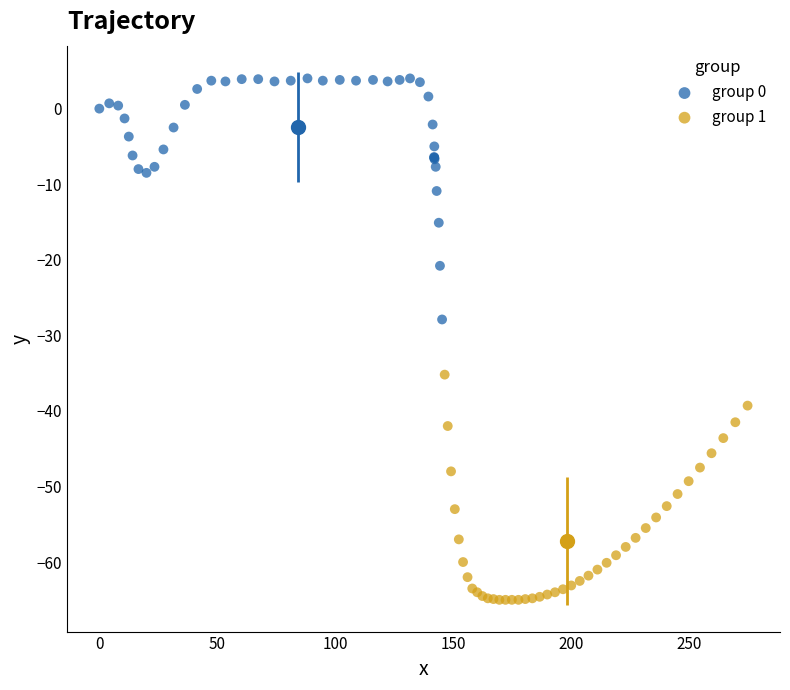

Which series reaches the minimum Y coordinate?

group 1